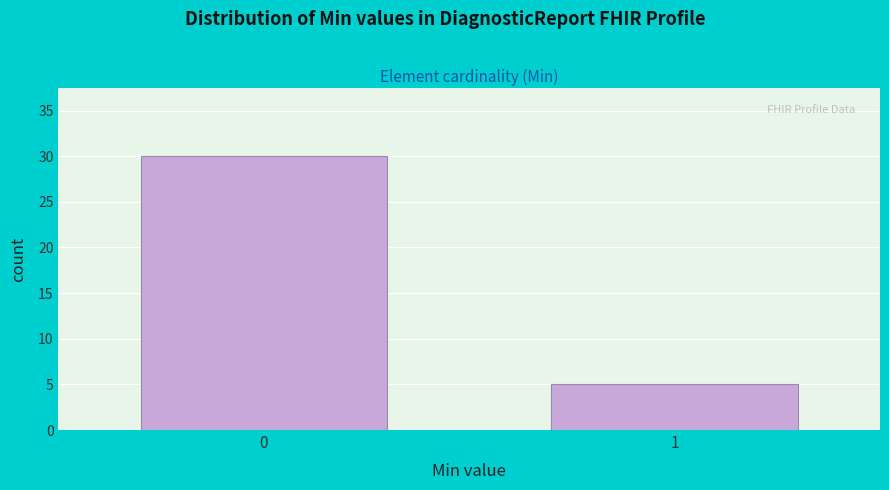

Reading left to right, what are all the values shown in this chart?

30	5